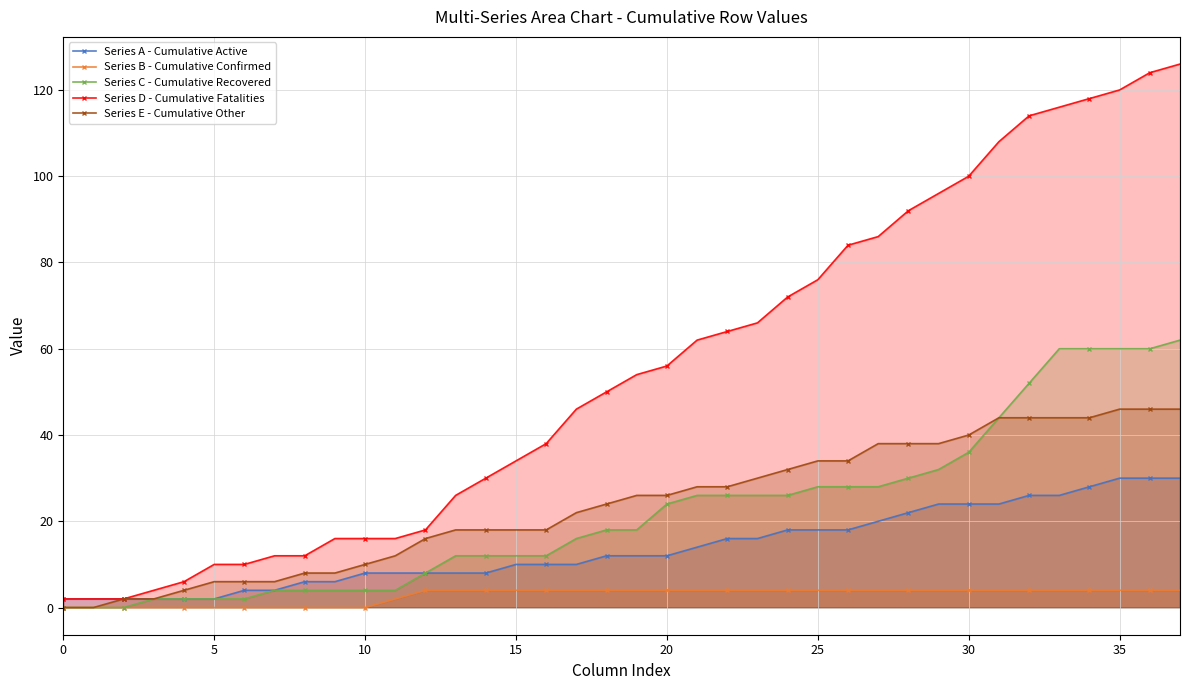

The Series B - Cumulative Confirmed series shows 3 at 11. True or false?

False